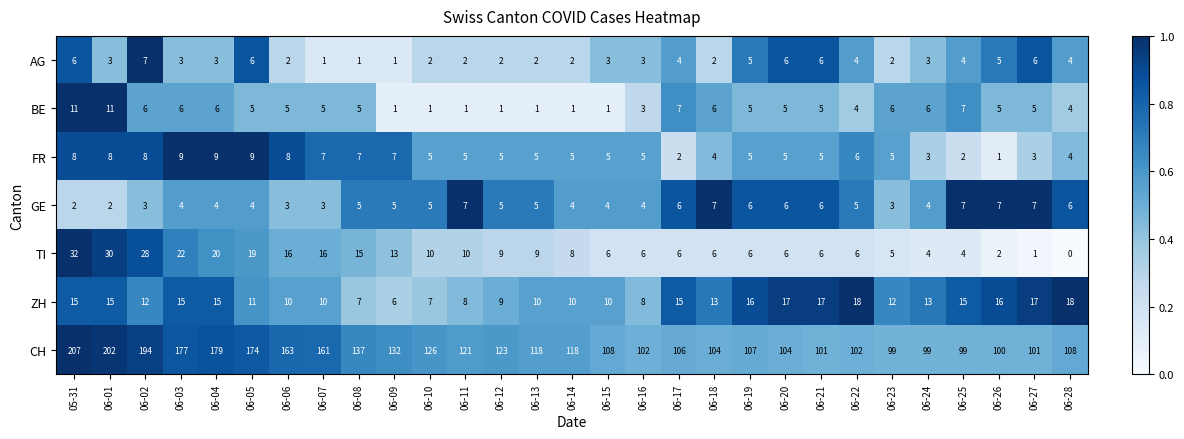

At which category is the sum across all series the highest?

05-31